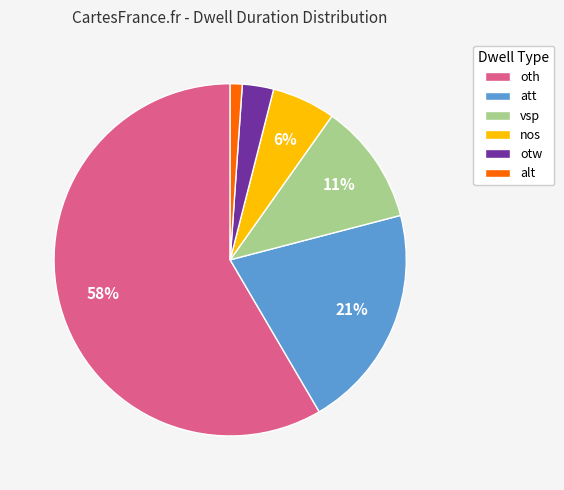

How many slices are in this pie chart?

6